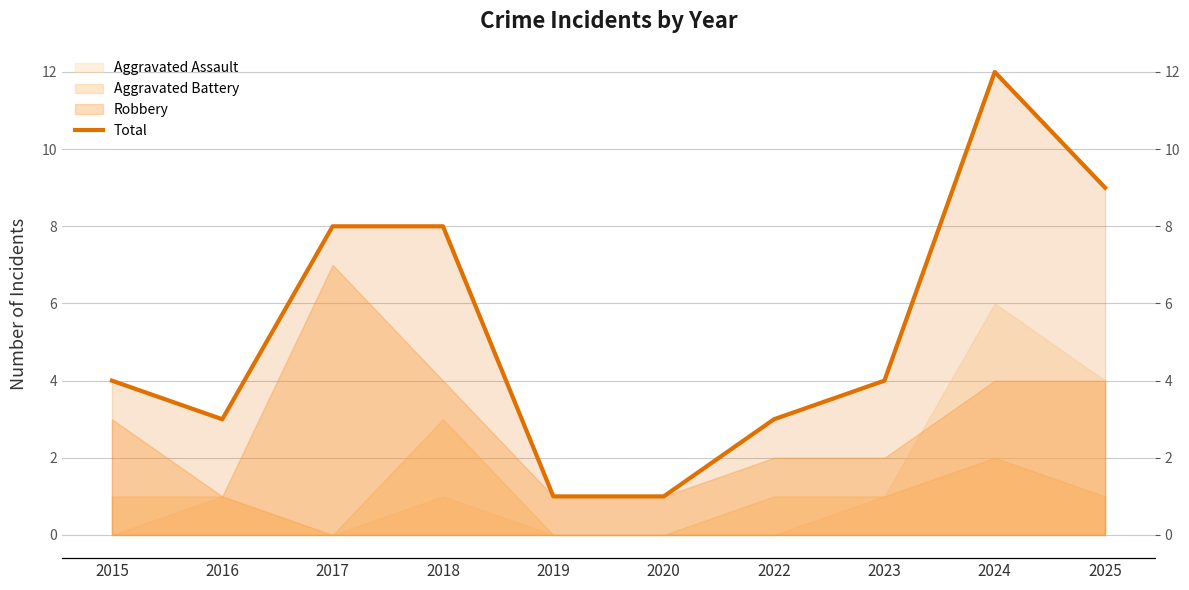

Reading left to right, extract all data points from this chart.

2015=4	2016=3	2017=8	2018=8	2019=1	2020=1	2022=3	2023=4	2024=12	2025=9